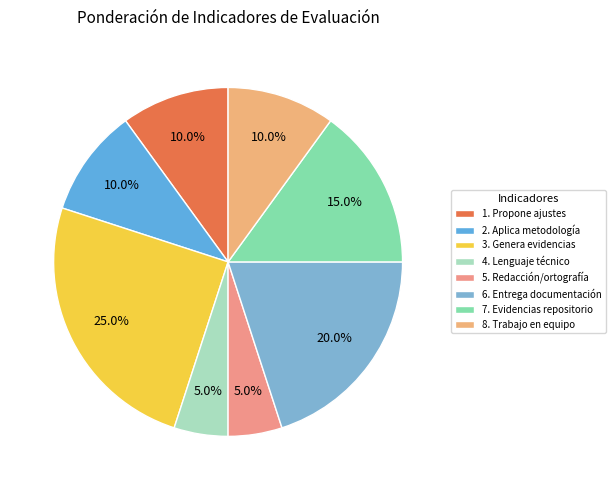

Approximately how many times larger is the value at 2. Aplica metodología compared to 1. Propone ajustes?

1.0